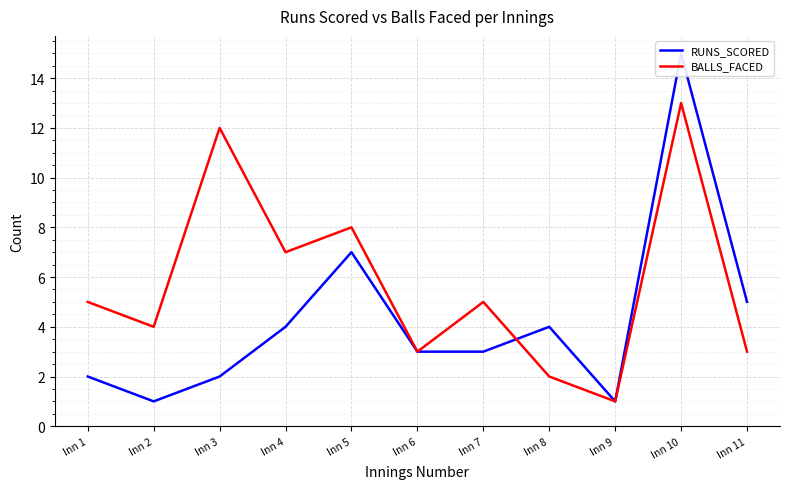

What is the value of the BALLS_FACED point at the 5th from the left?

8